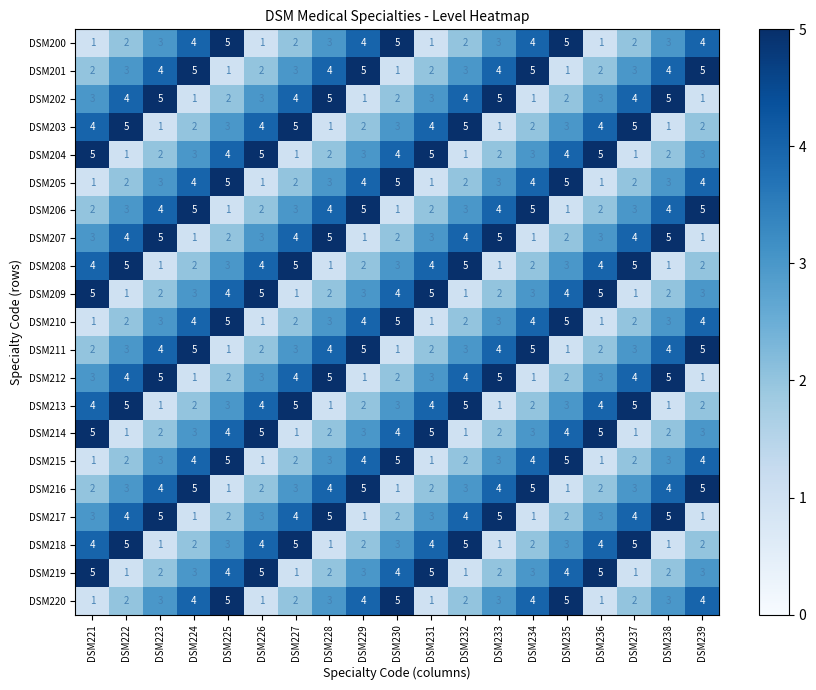

What is the difference between the second highest and second lowest values in the DSM209 series?

4